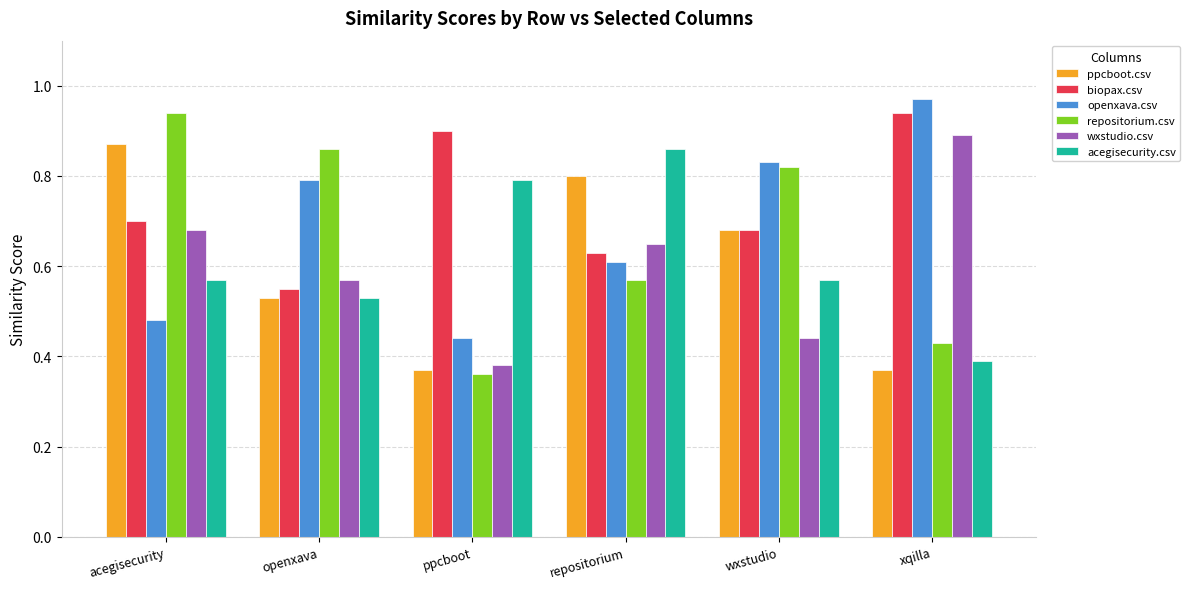

Which series has the widest spread of values?

repositorium.csv